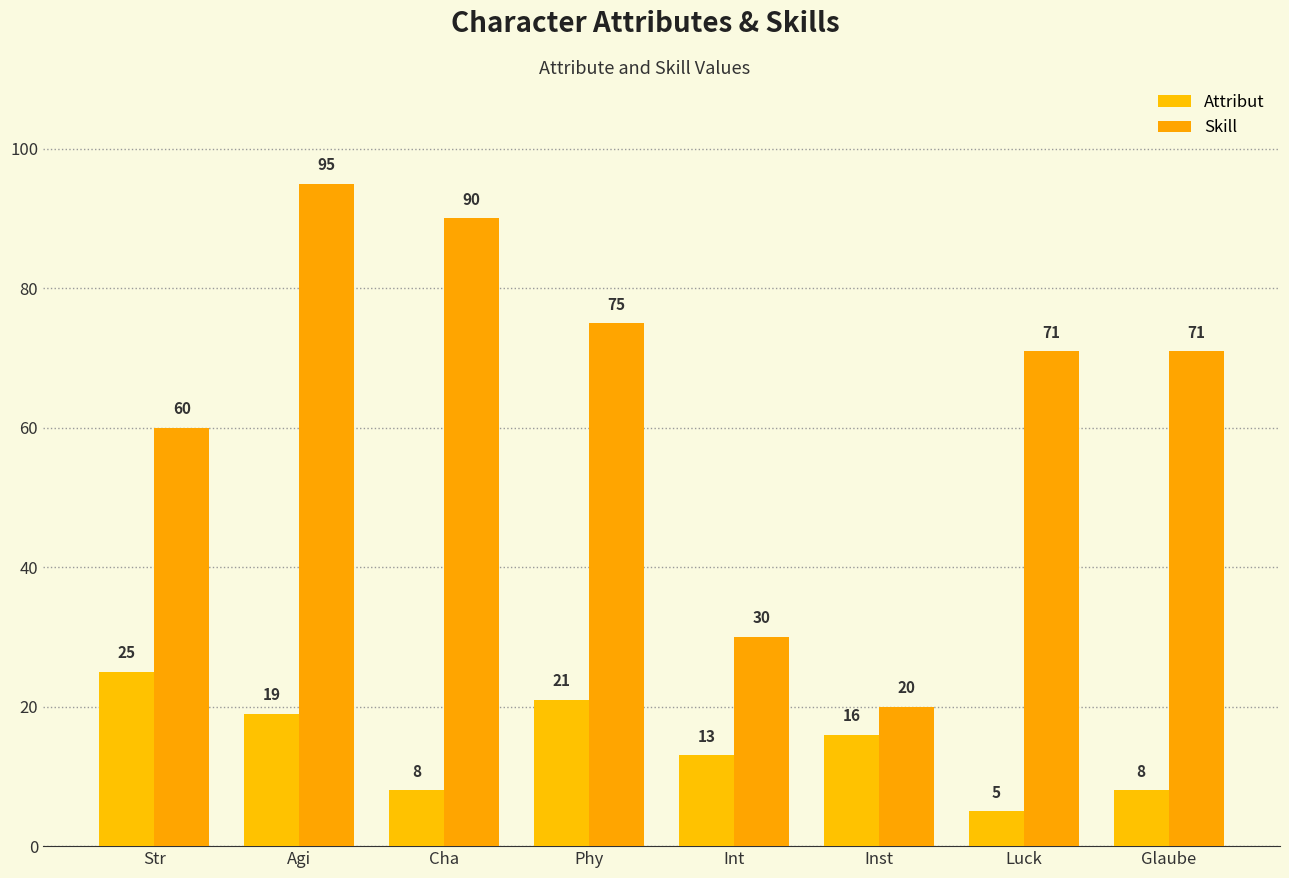

What is the smallest value displayed?

5